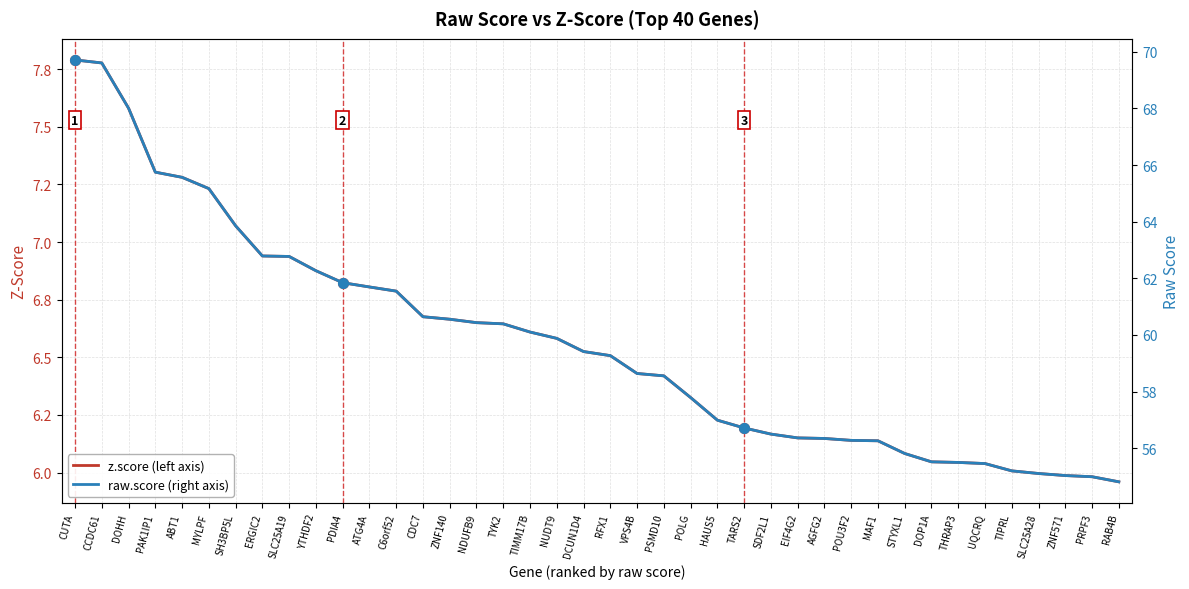

What is the difference between the maximum and minimum values in the raw.score (right axis) series?

14.9